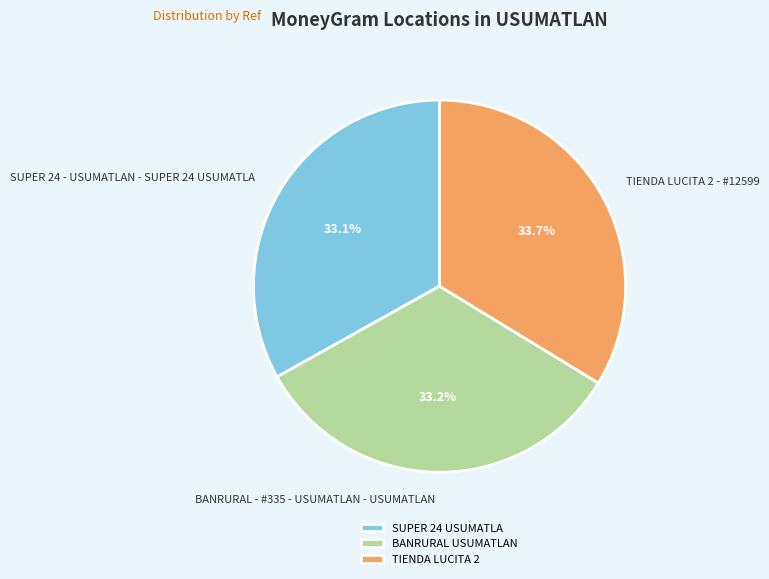

To the nearest percent, what is the average slice percentage?

33%